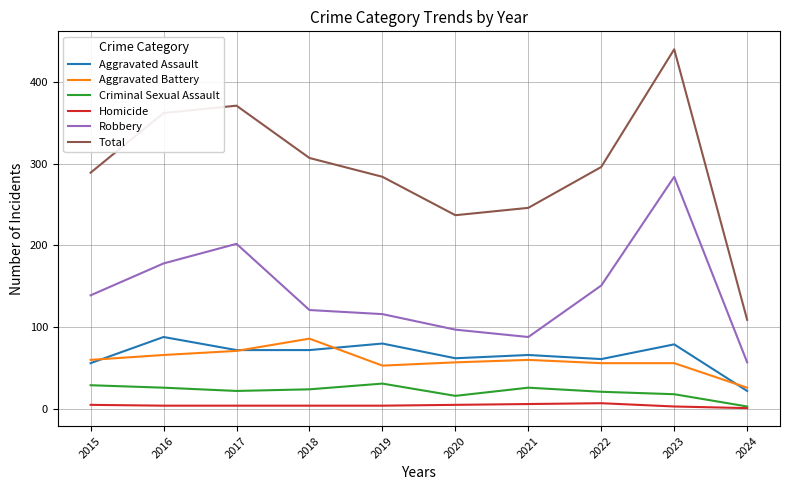

At how many categories does at least one series exceed 379?

1